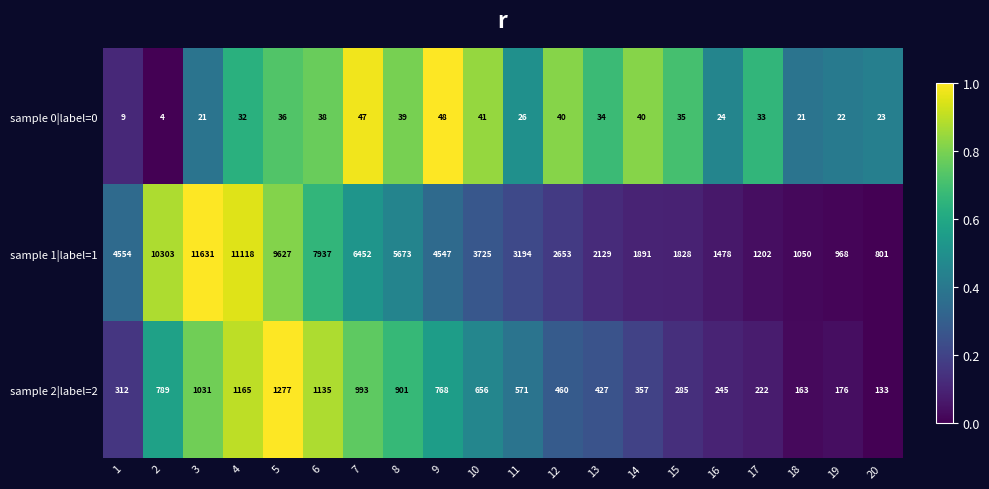

What is the spread (max minus min) of values at 13?

2095